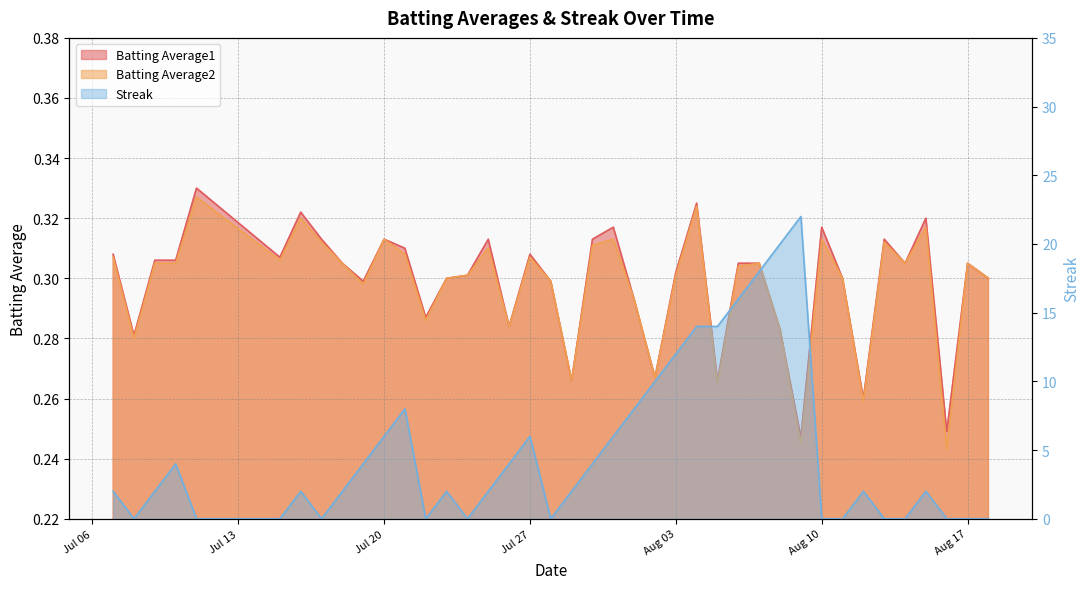

How many data points does each series have?

40